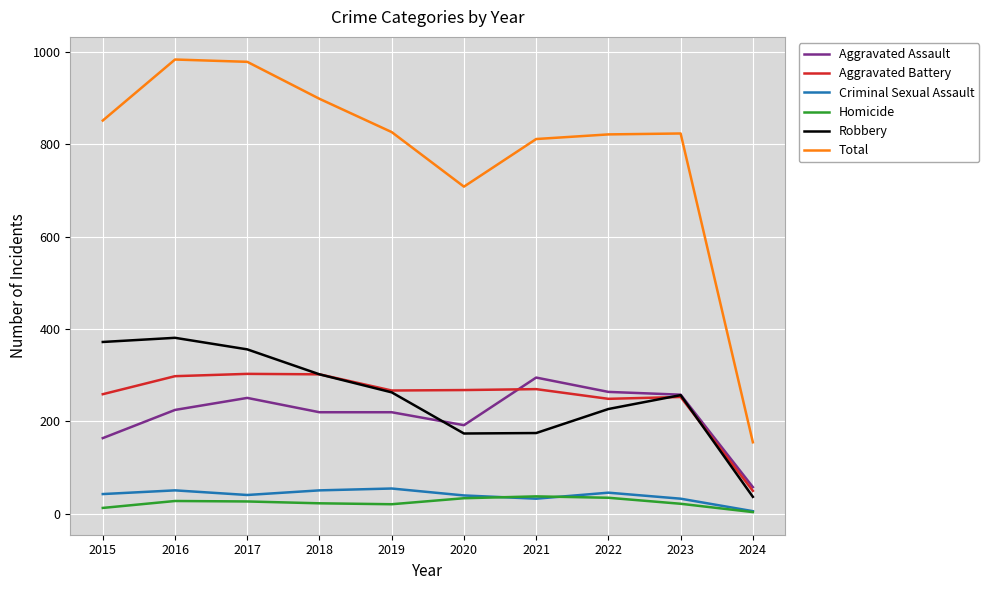

The Robbery series shows 37 at 2024. True or false?

True